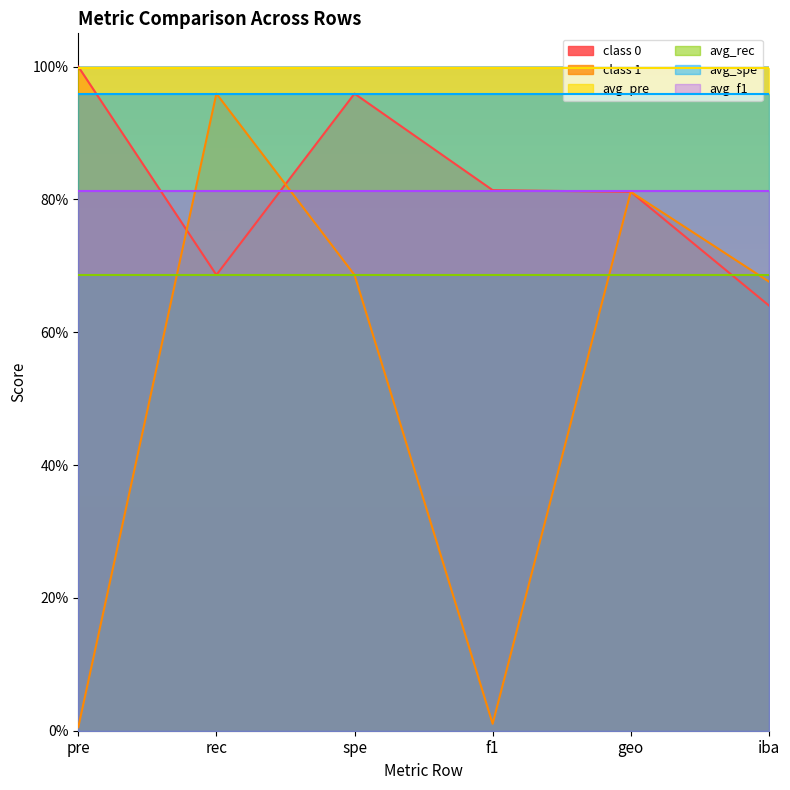

Between which two adjacent categories do class 0 and avg_f1 first intersect?

pre and rec